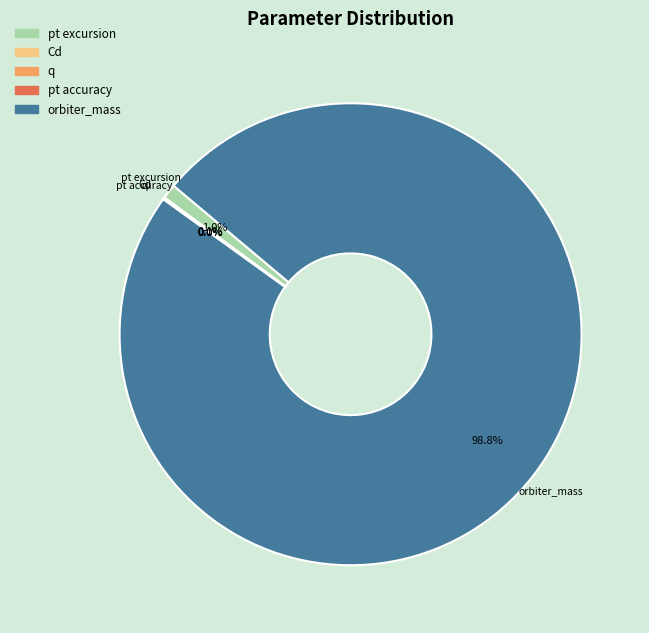

What is the total percentage of pt excursion and orbiter_mass?

99.9%